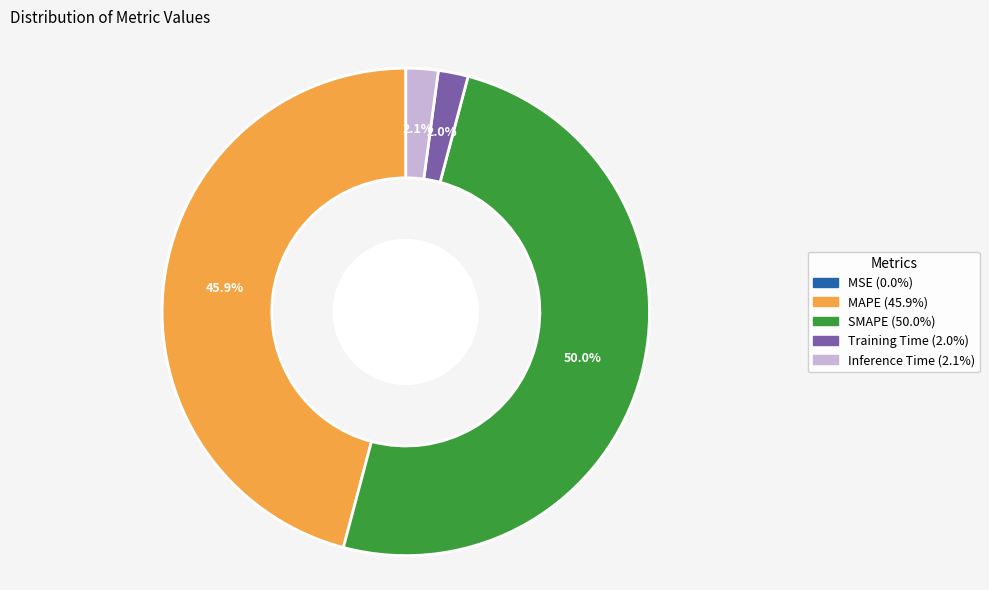

To the nearest percent, what is the average slice percentage?

20%